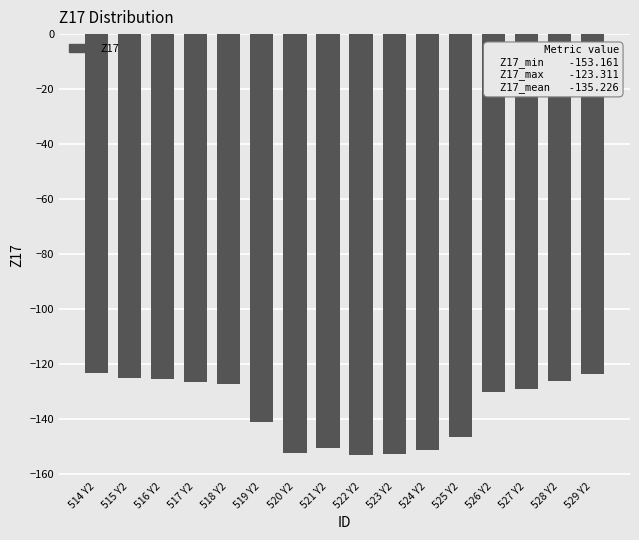

What is the minimum value shown in the chart?

-153.2